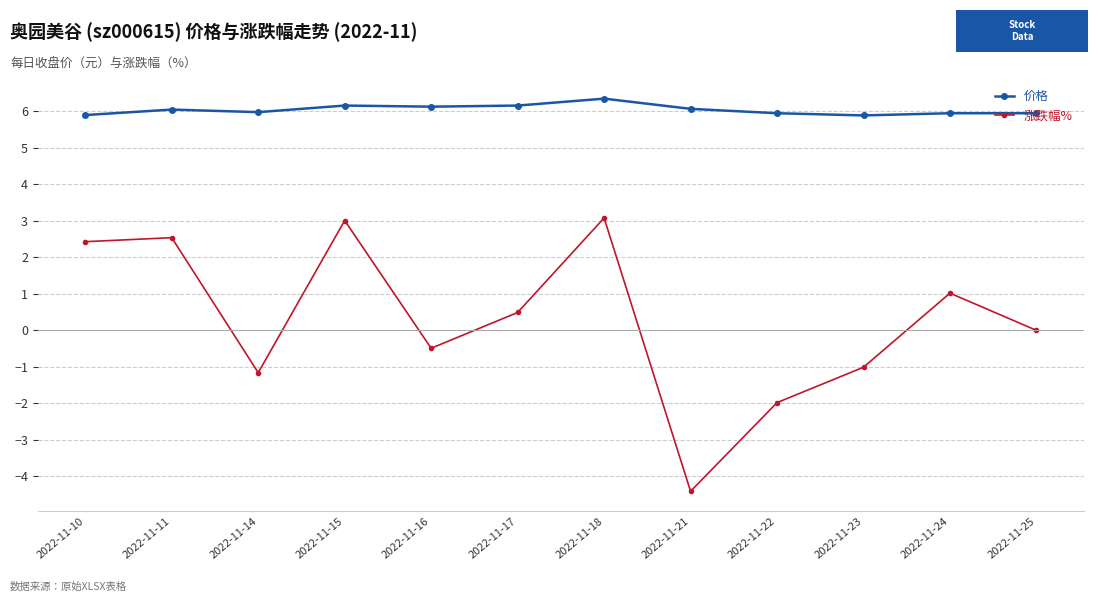

What is the minimum value shown in the chart?

-4.4